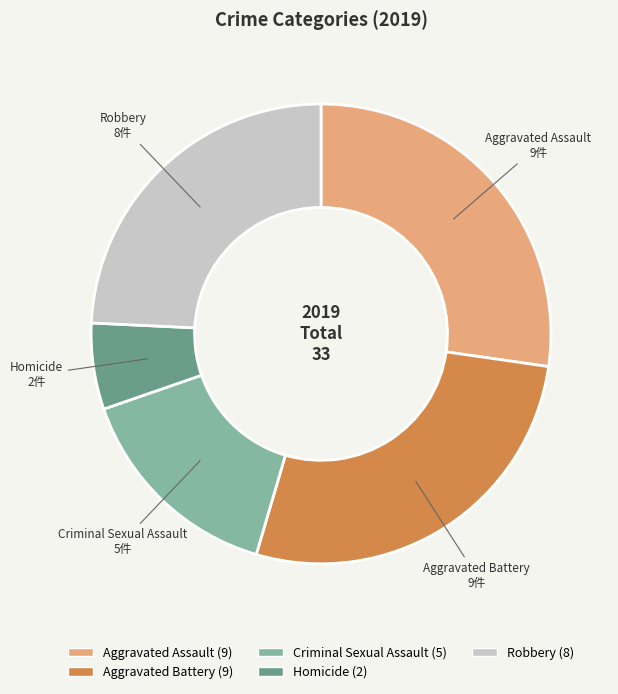

Is Homicide the majority of the pie?

No